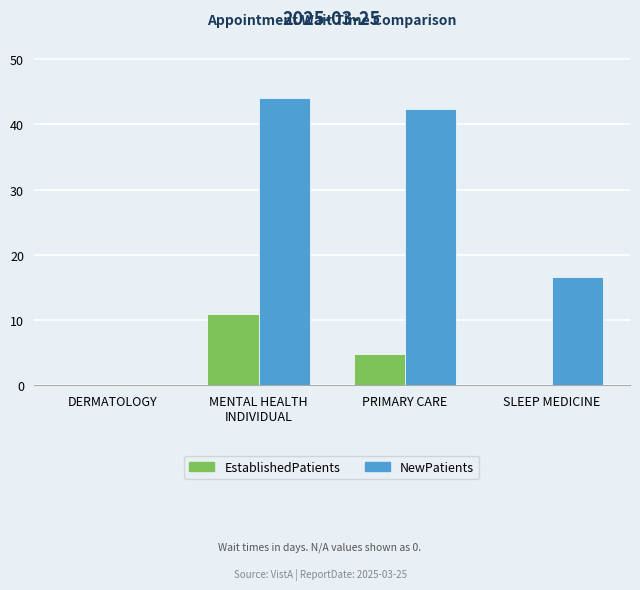

Is it true that EstablishedPatients equals 6.6 at DERMATOLOGY?

False